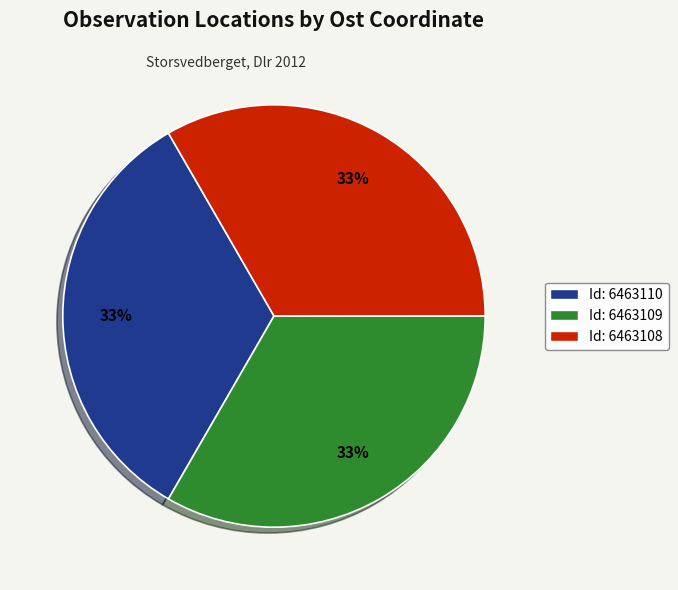

To the nearest percent, what portion does Id: 6463108 represent?

33%